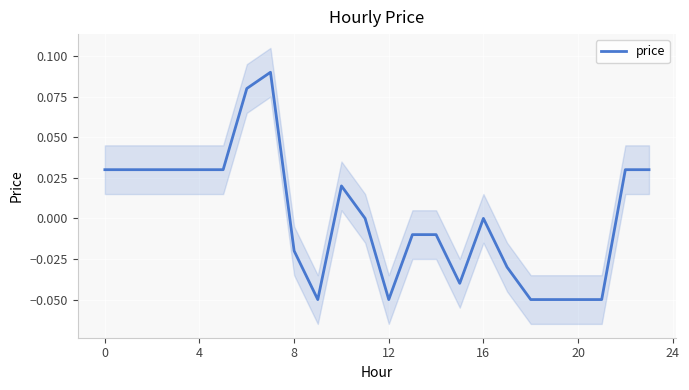

True or false: price has a value of 0.0 at 16.

True